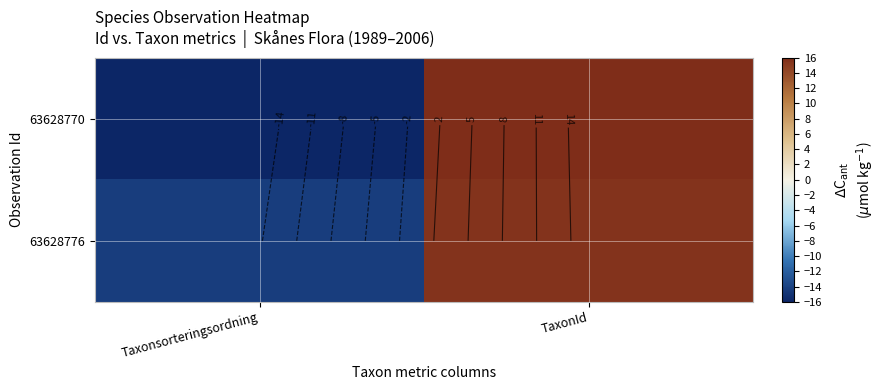

How many 63628770 values are between -16 and 16?

2